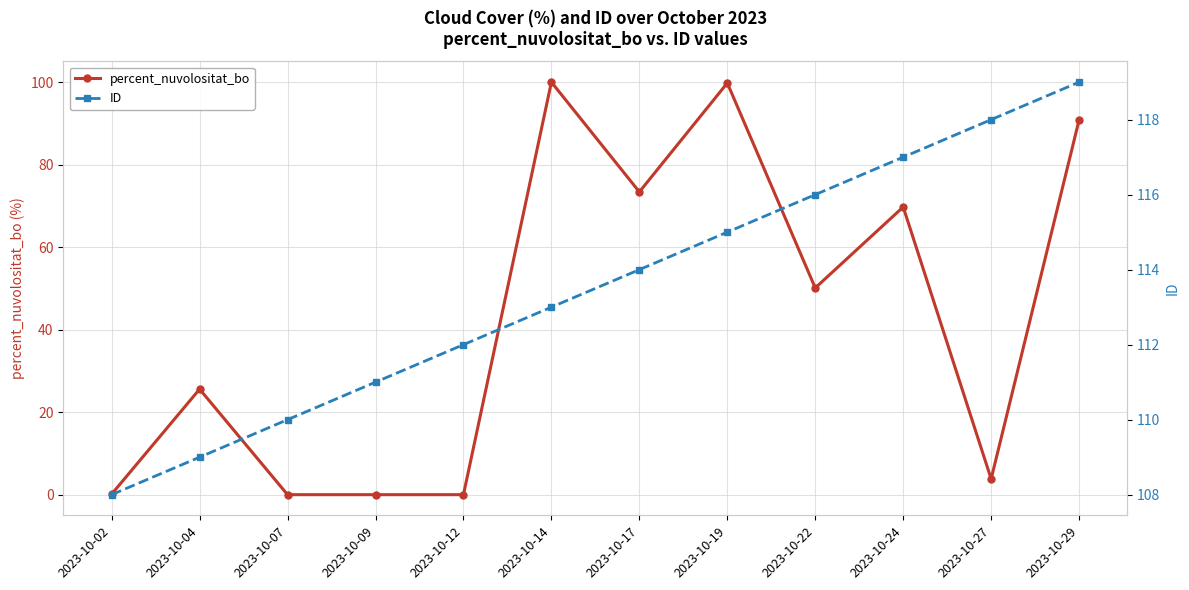

Which series changed the most between 2023-10-07 and 2023-10-14?

percent_nuvolositat_bo